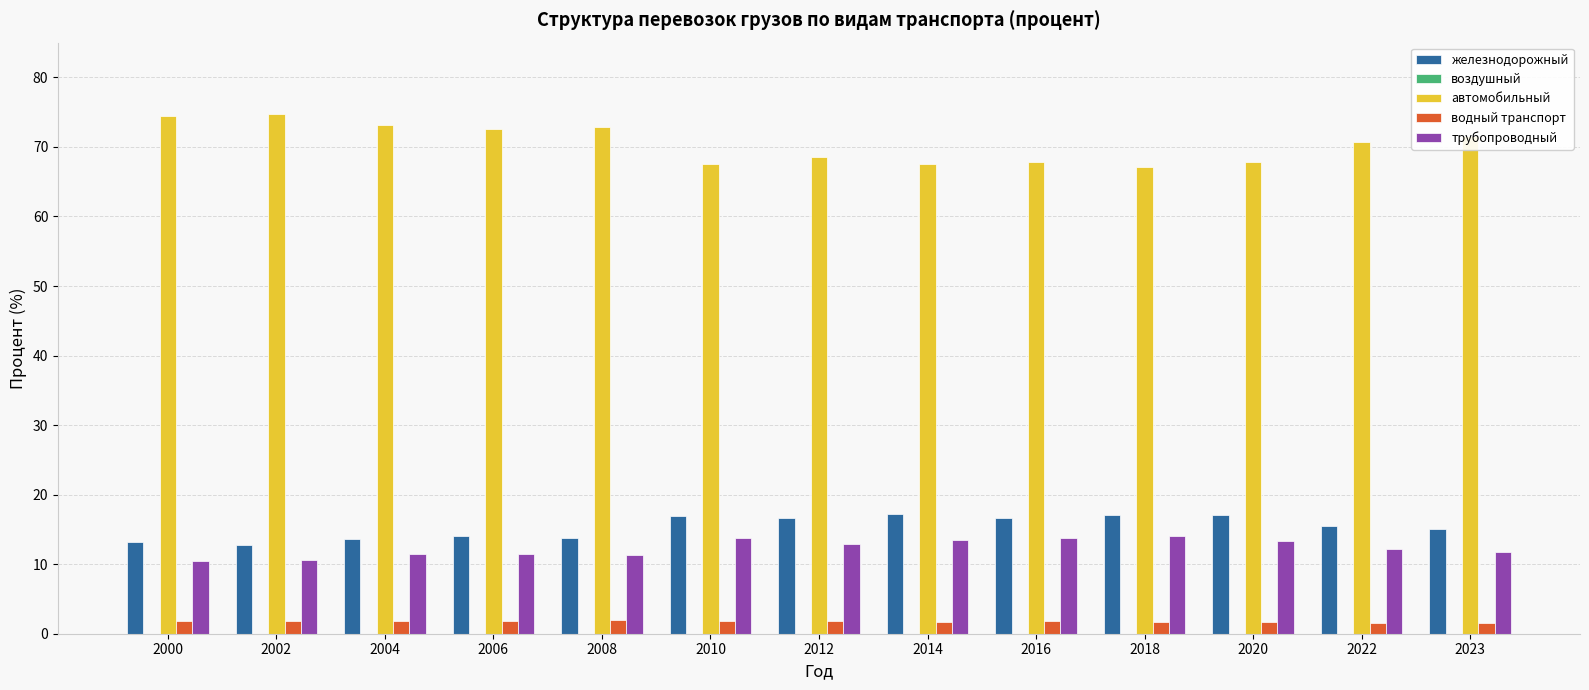

The железнодорожный series shows 18.6 at 2006. True or false?

False